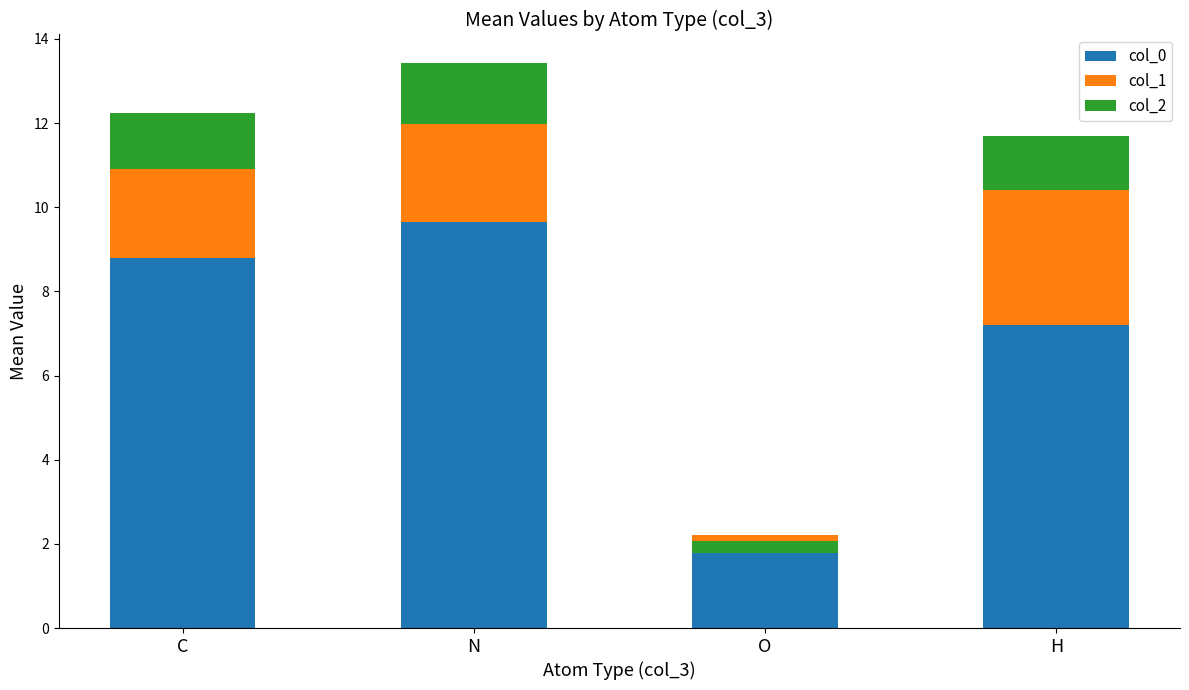

What is the label of the 4th bar from the right?

C